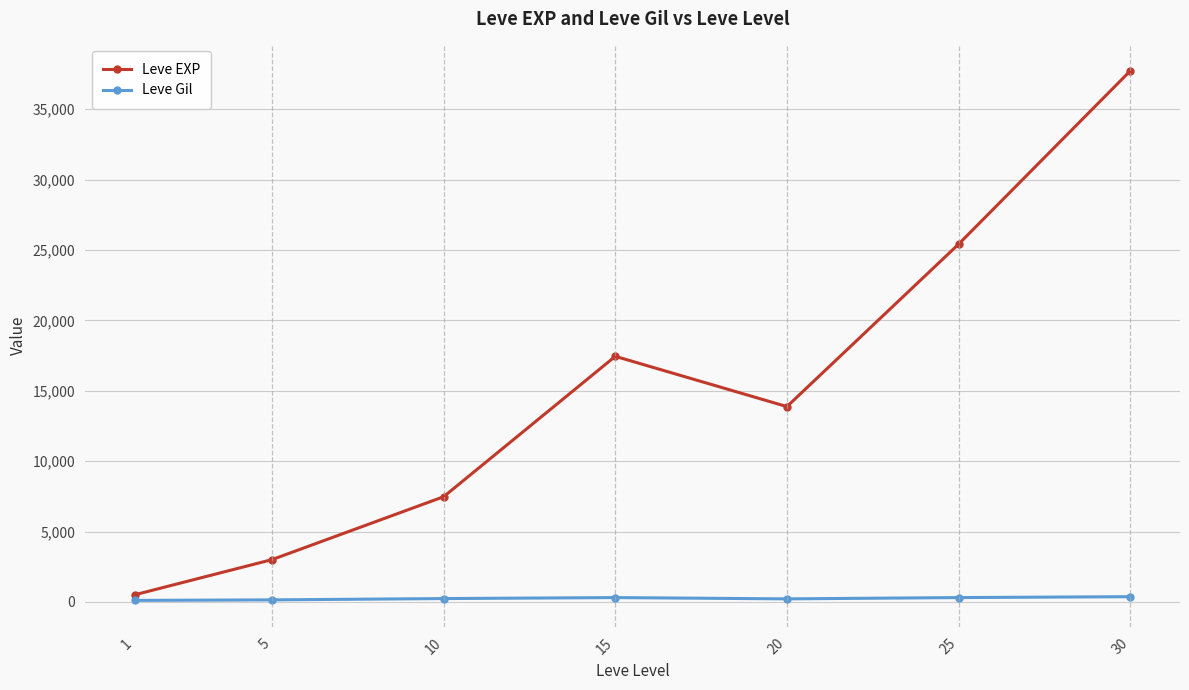

How many lines are shown in the chart?

2